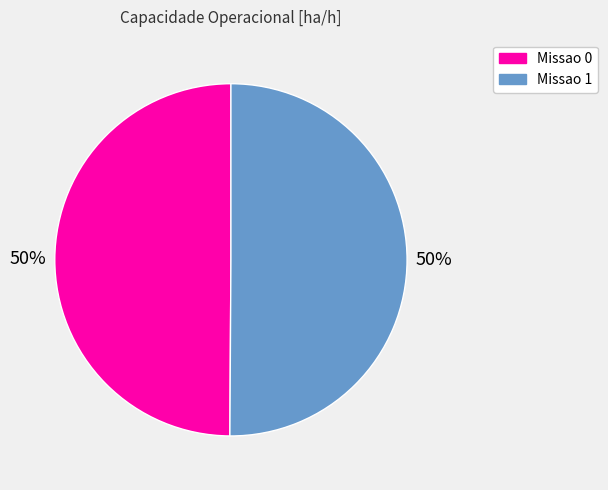

Approximately how many times larger is the value at Missao 0 compared to Missao 1?

1.0